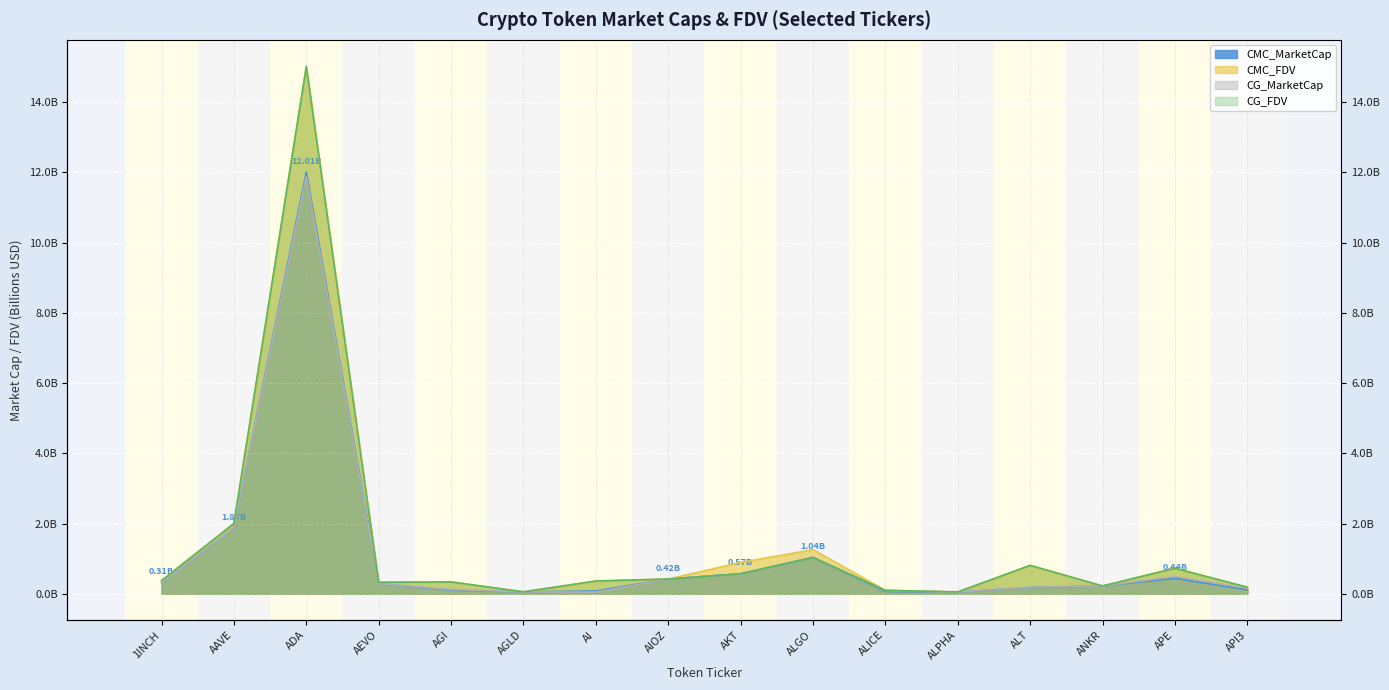

At AGI, list the series in order from largest to smallest.

CMC_FDV, CG_FDV, CG_MarketCap, CMC_MarketCap